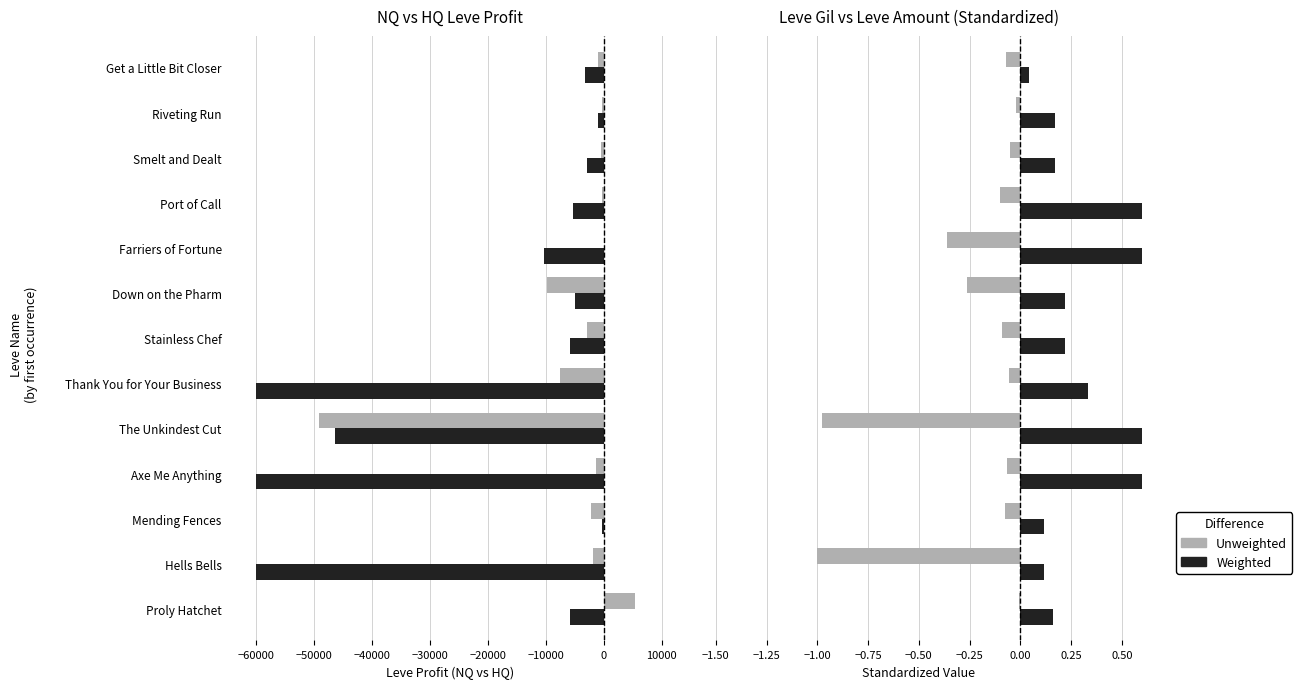

The Leve Gil (norm.) series shows 0.0 at Get a Little Bit Closer. True or false?

False